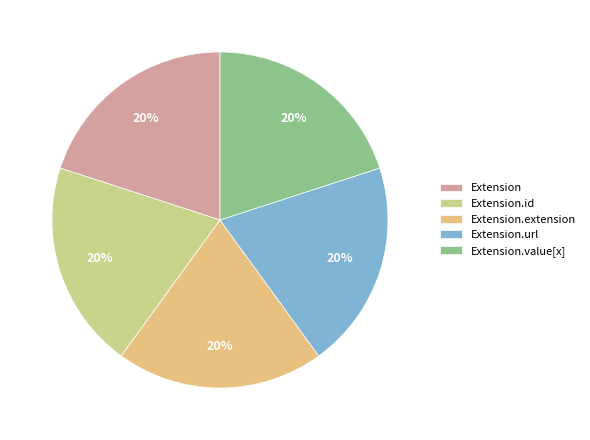

Which slice is the largest?

Extension.url